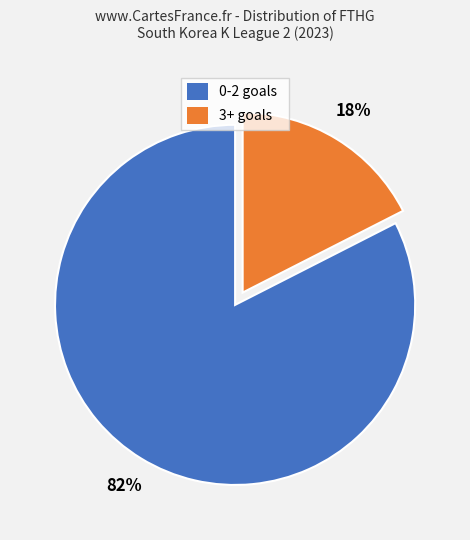

What percentage is the 3+ goals slice, to the nearest percent?

17%